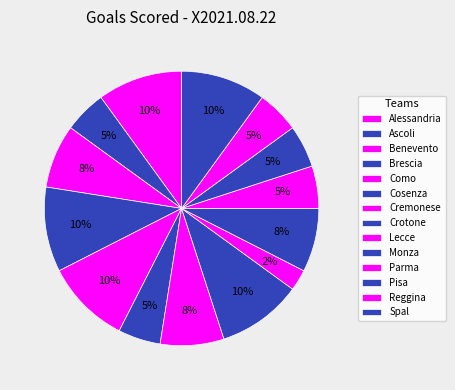

How many segments does this pie chart have?

14